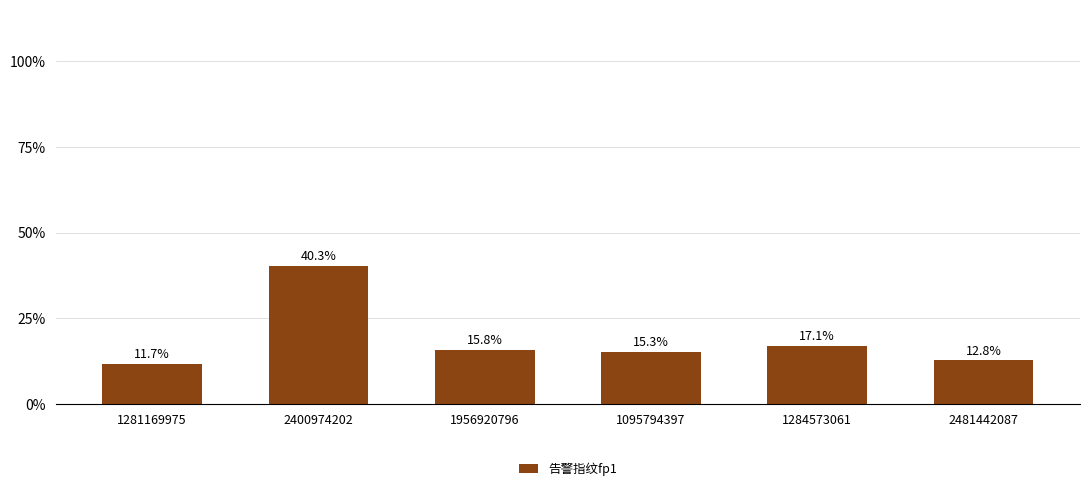

The value at 2481442087 is 0.0. True or false?

False